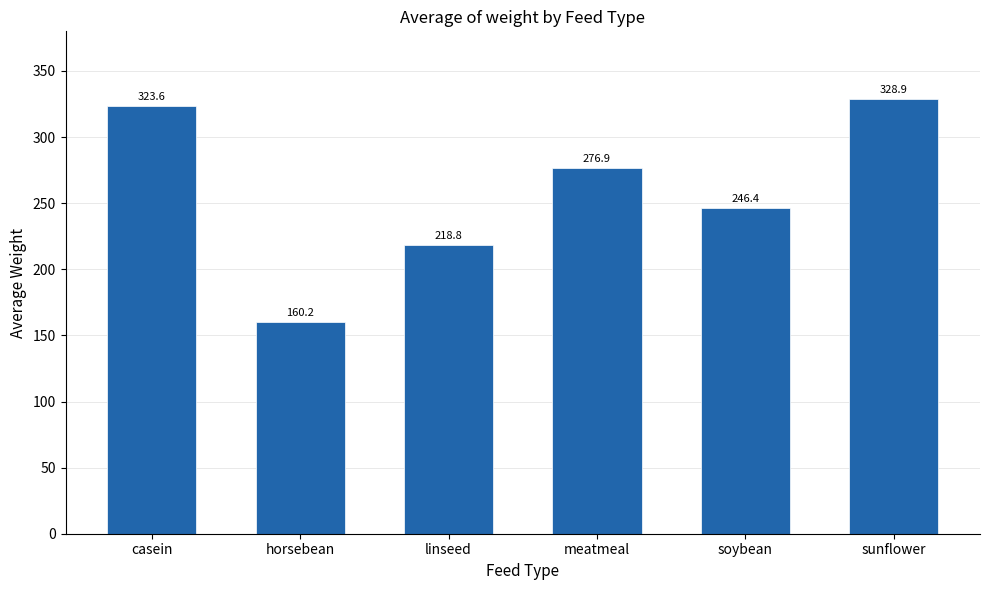

Reading left to right, what are all the values shown in this chart?

casein=323.6	horsebean=160.2	linseed=218.8	meatmeal=276.9	soybean=246.4	sunflower=328.9